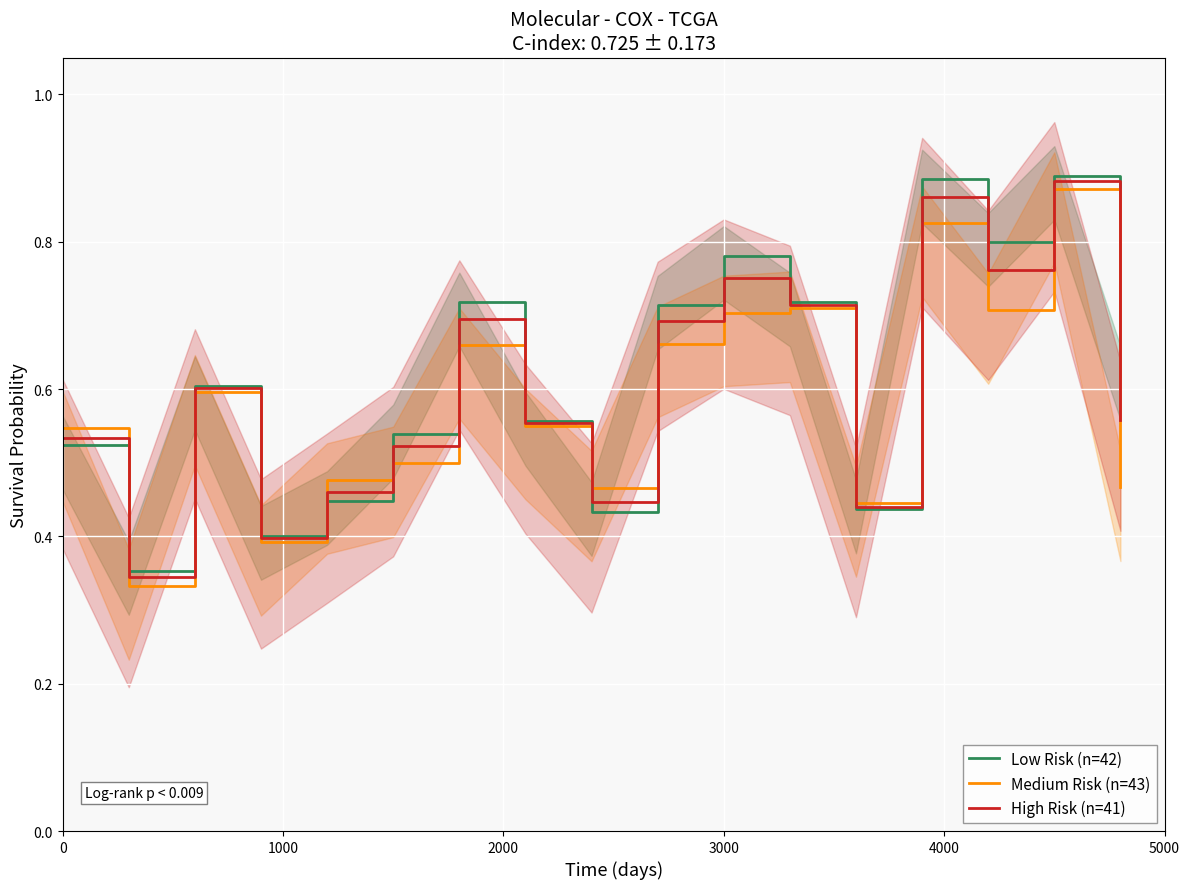

The value of High Risk (n=41) at 0 is 0.2. True or false?

False